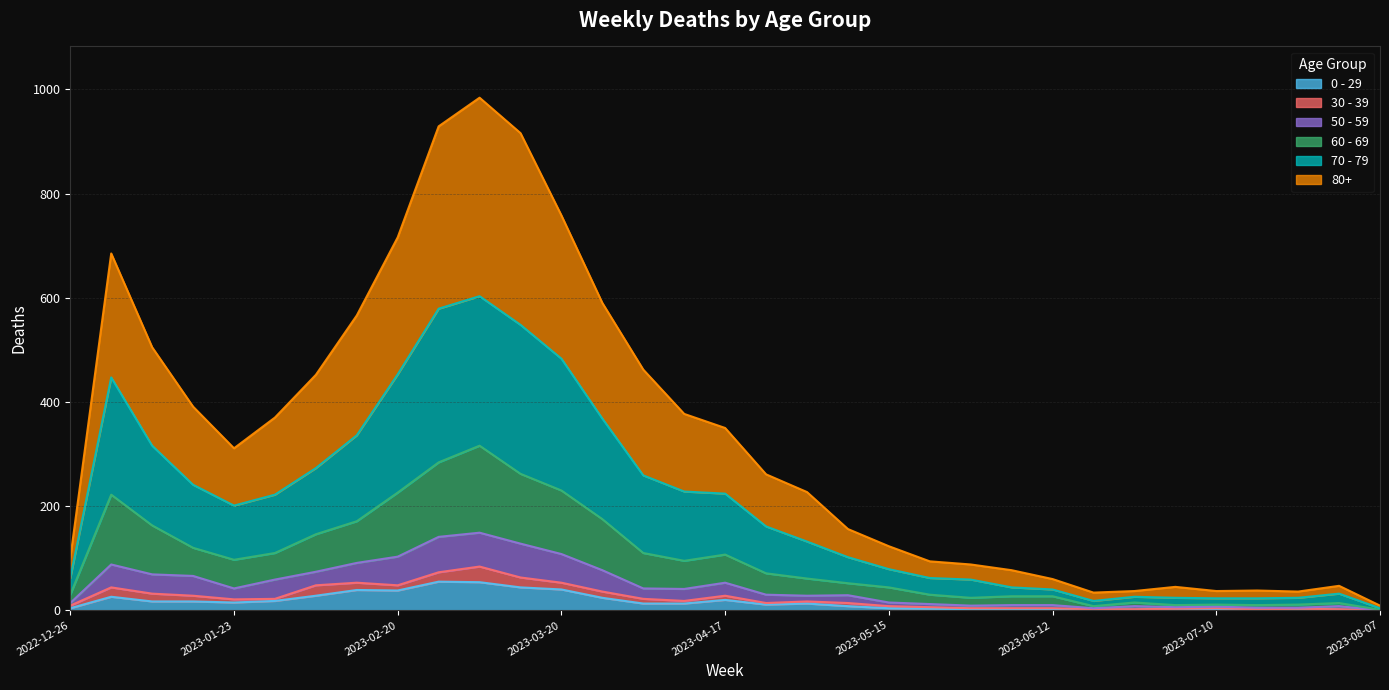

What is the label of the 20th point from the left?

2023-05-08